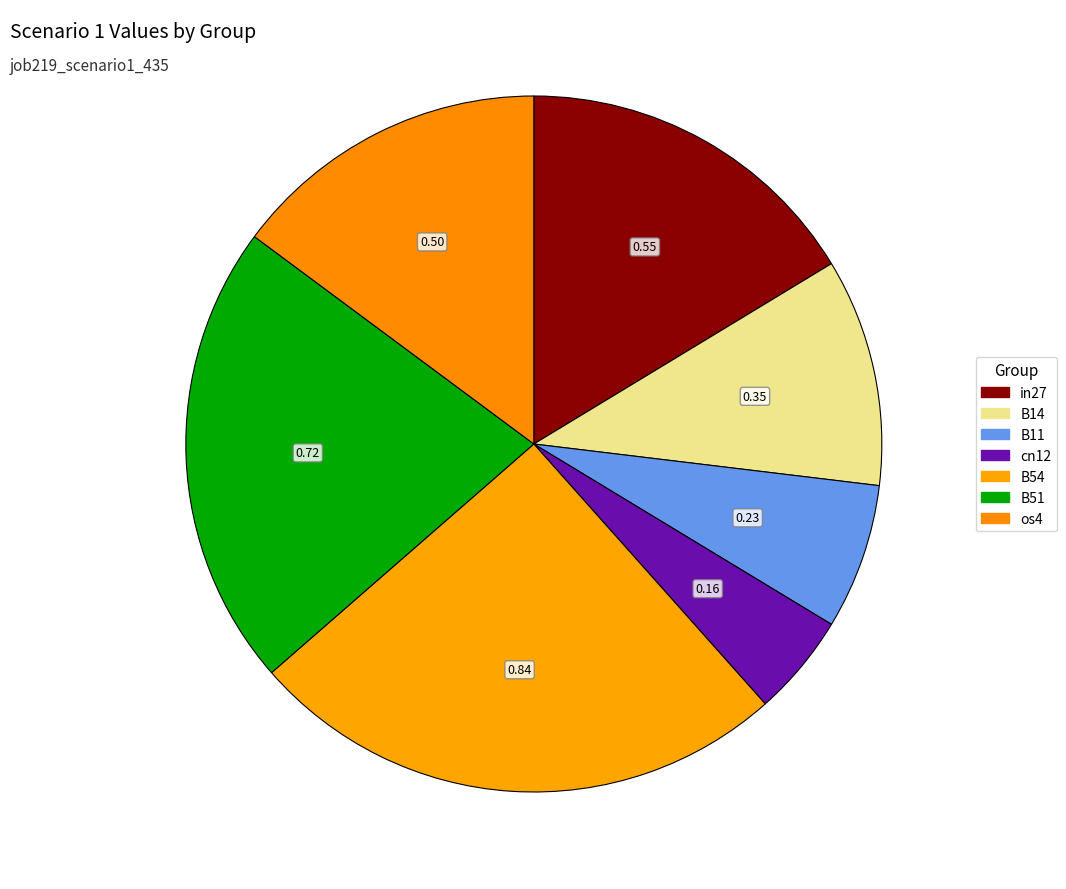

How many segments does this pie chart have?

7